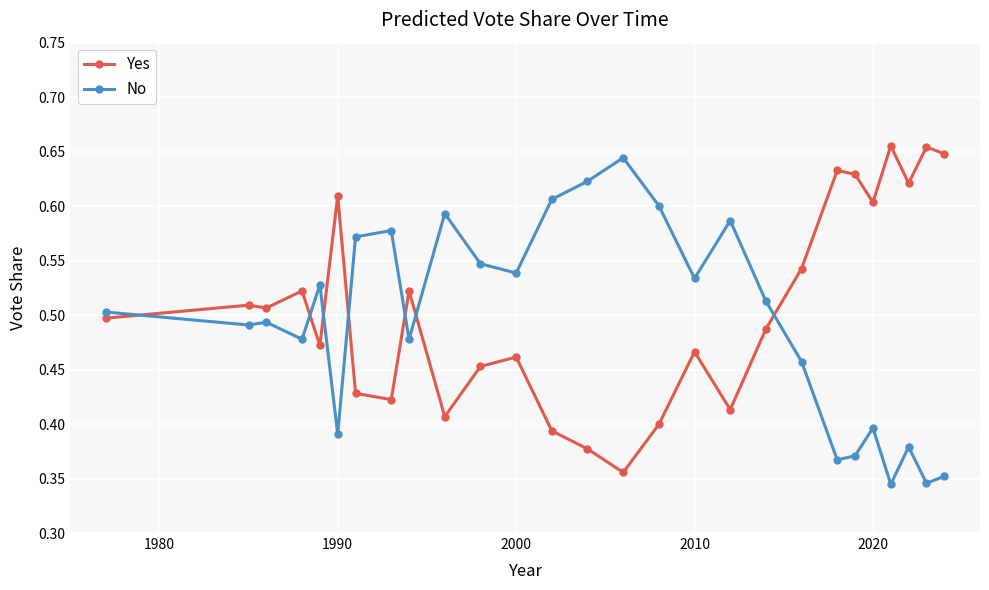

At how many categories does at least one series exceed 0?

27